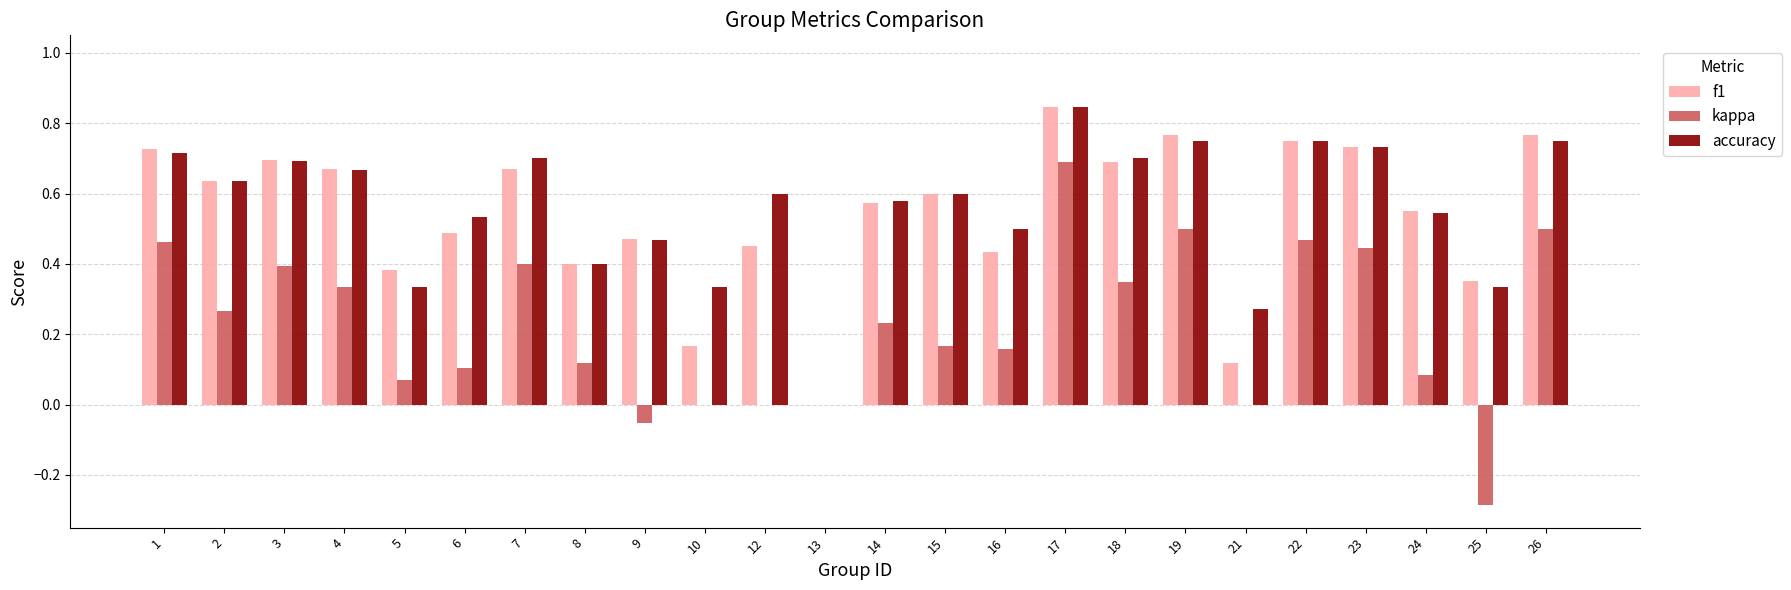

At which category is the sum across all series the highest?

17